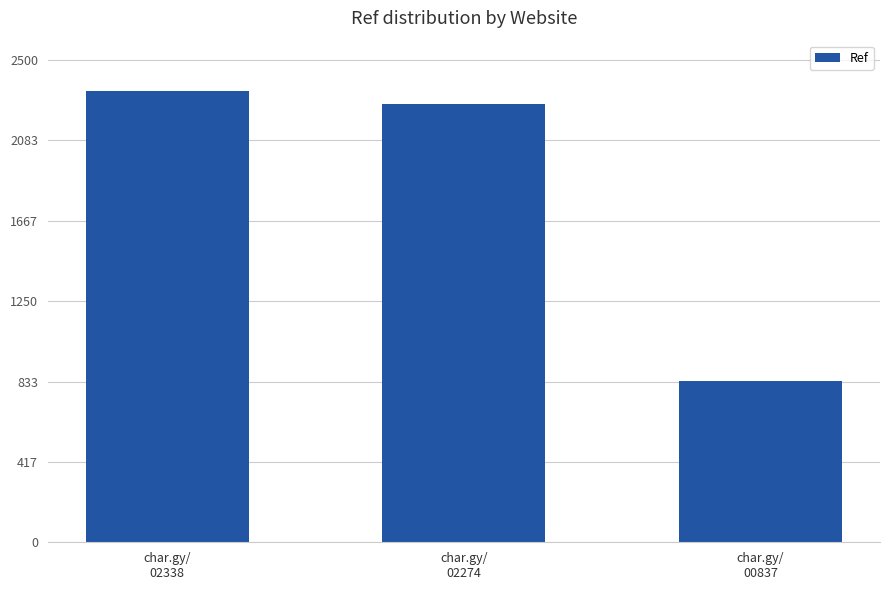

Which has a higher value, char.gy/
02274 or char.gy/
00837?

char.gy/
02274